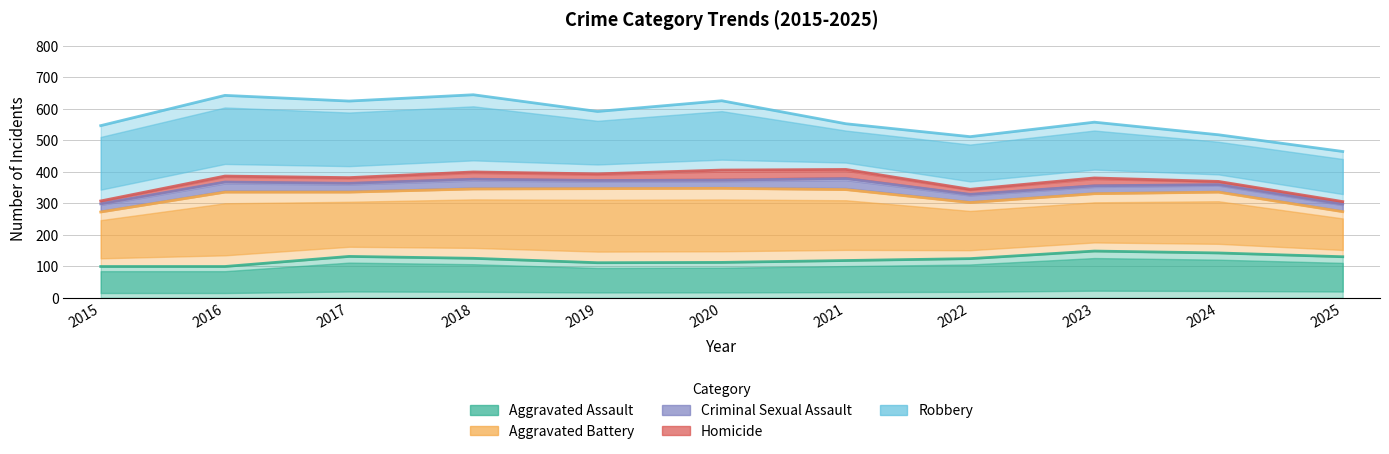

What is the lowest value of the Aggravated Assault series?

99